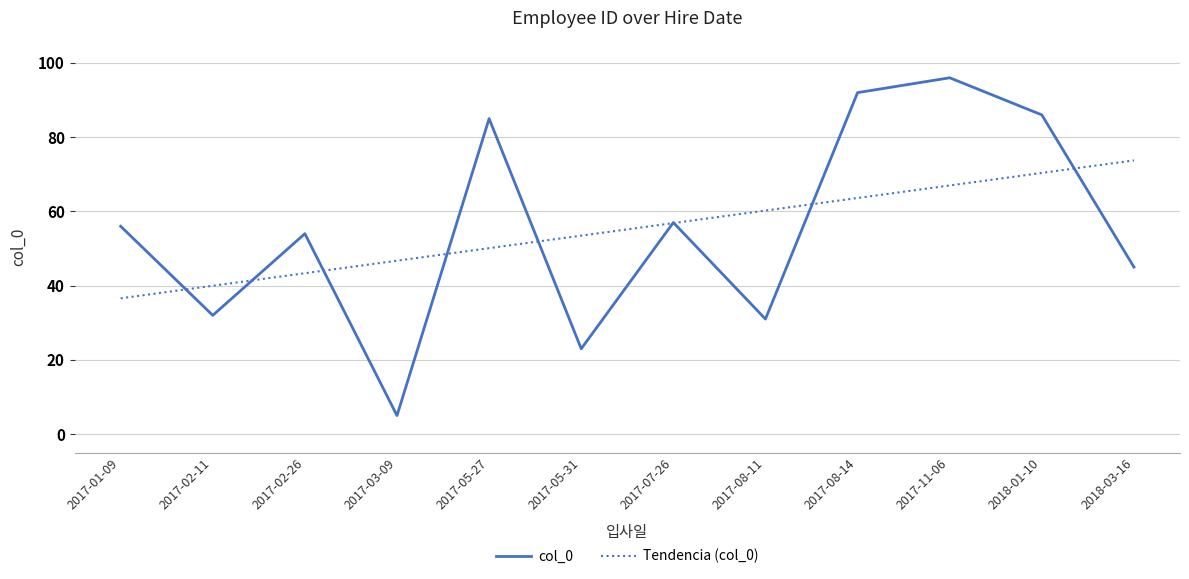

Reading left to right, extract all data points from this chart.

col_0: 2017-01-09=56.0	2017-02-11=32.0	2017-02-26=54.0	2017-03-09=5.0	2017-05-27=85.0	2017-05-31=23.0	2017-07-26=57.0	2017-08-11=31.0	2017-08-14=92.0	2017-11-06=96.0	2018-01-10=86.0	2018-03-16=45.0
Tendencia (col_0): 2017-01-09=36.6	2017-02-11=40.0	2017-02-26=43.3	2017-03-09=46.7	2017-05-27=50.1	2017-05-31=53.5	2017-07-26=56.9	2017-08-11=60.2	2017-08-14=63.6	2017-11-06=67.0	2018-01-10=70.4	2018-03-16=73.7